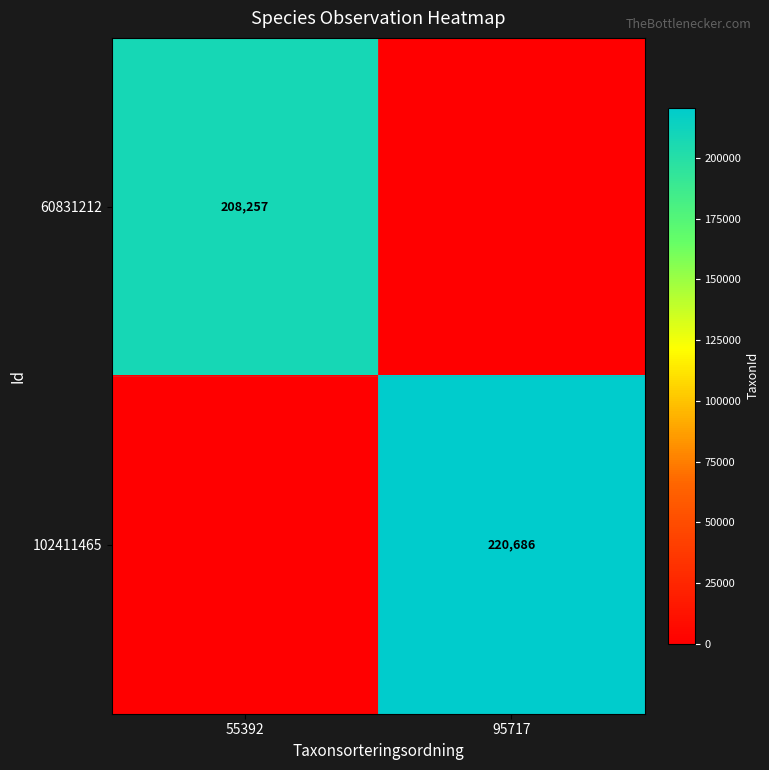

Is it true that 60831212 equals 342279 at 55392?

False